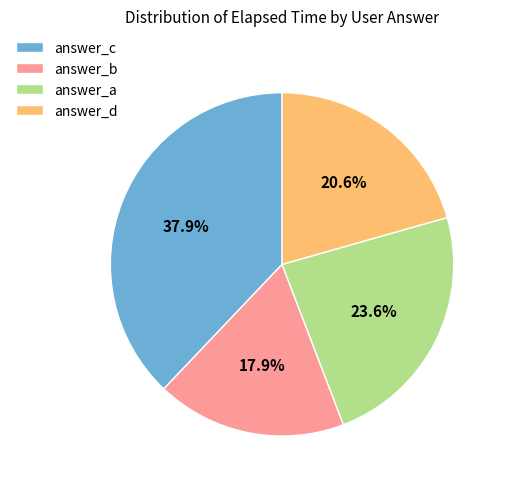

To the nearest percent, what is the average slice percentage?

25%